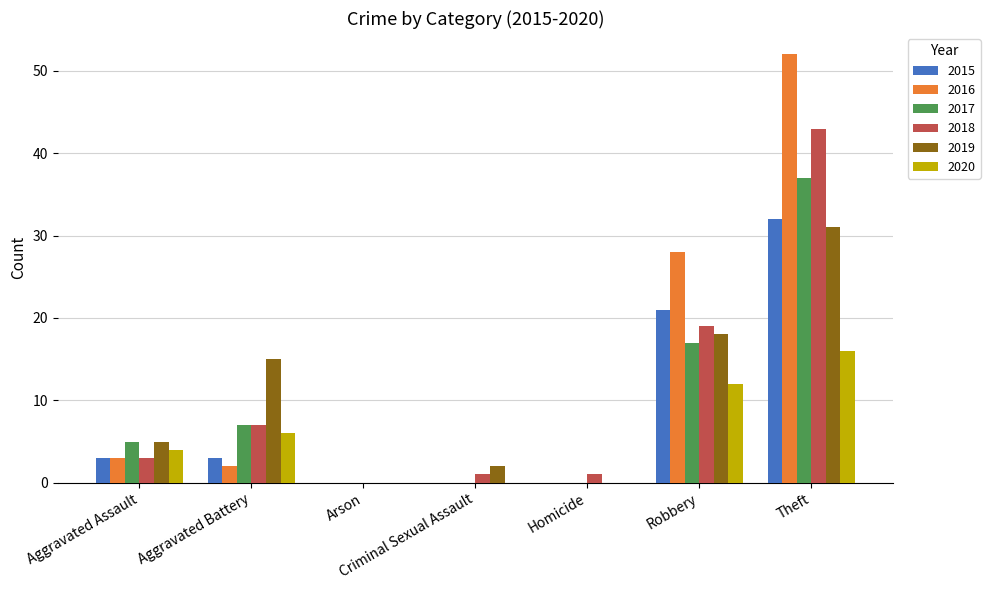

What is the approximate value of 2019 at Aggravated Assault, to the nearest 5?

5